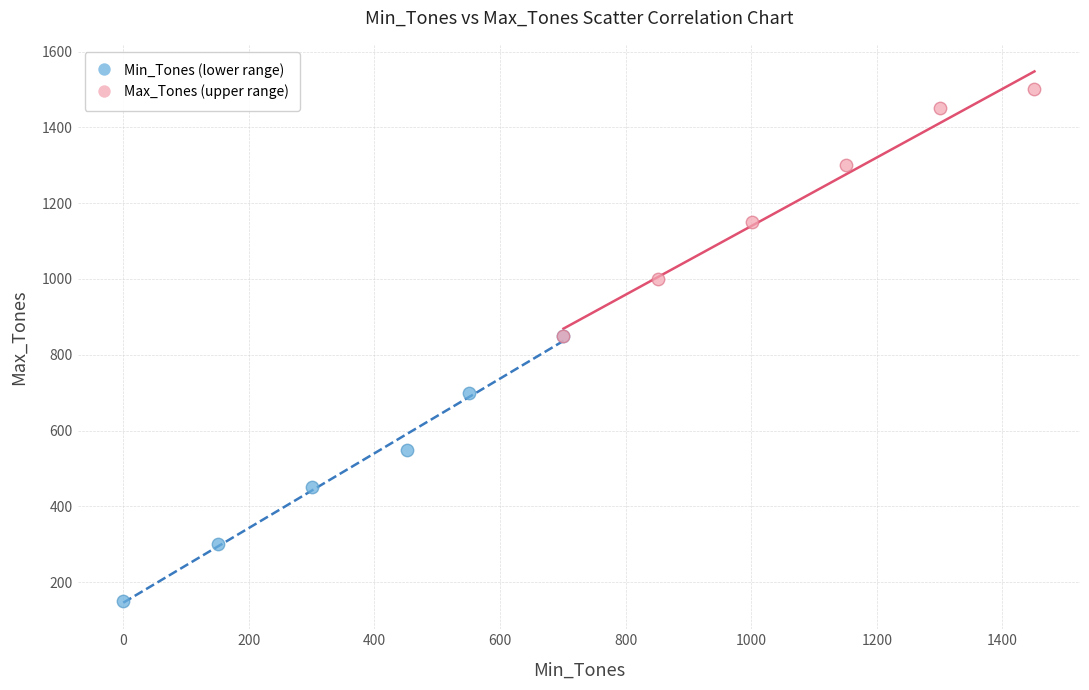

Which series reaches the minimum Y coordinate?

Min_Tones (lower range)